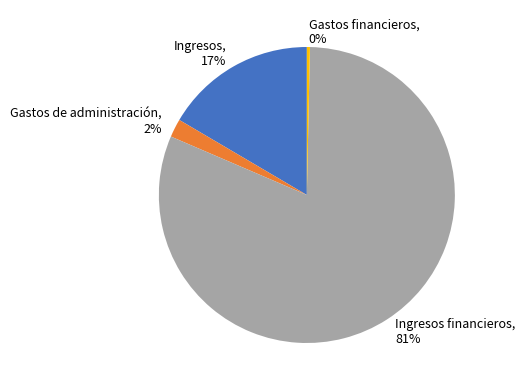

To the nearest percent, what is the average slice percentage?

25%